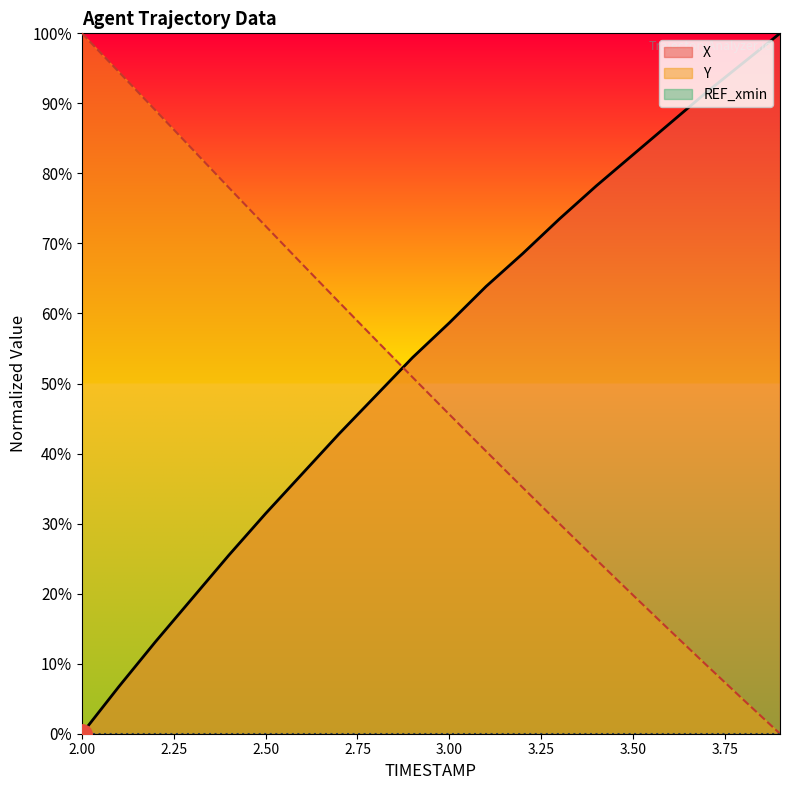

At which label does X reach its minimum?

2.00